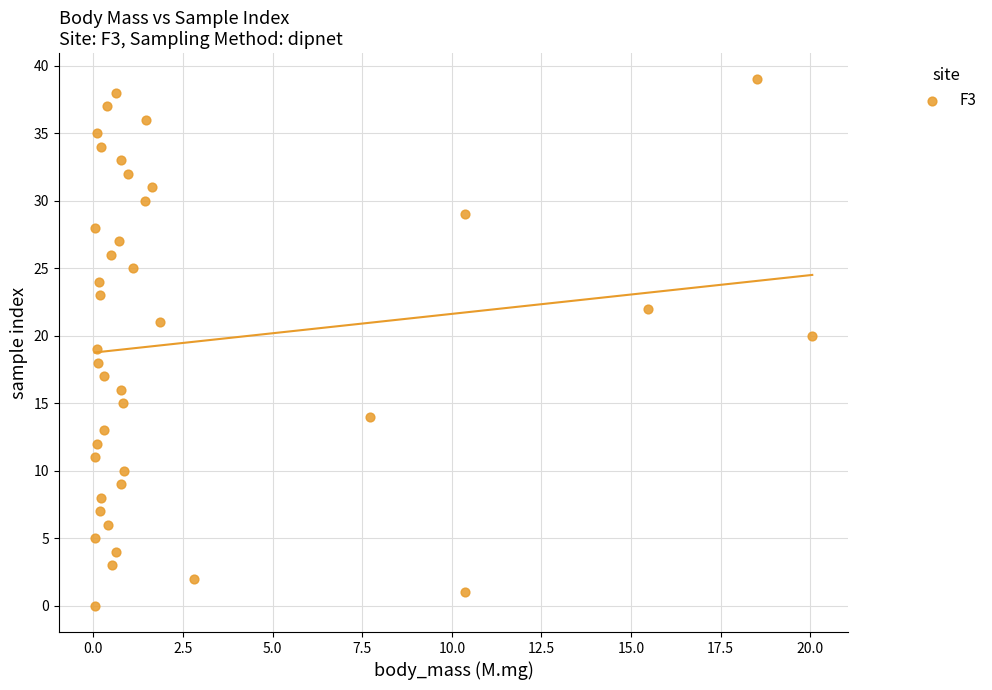

What is the range of Y values (max minus min)?

39